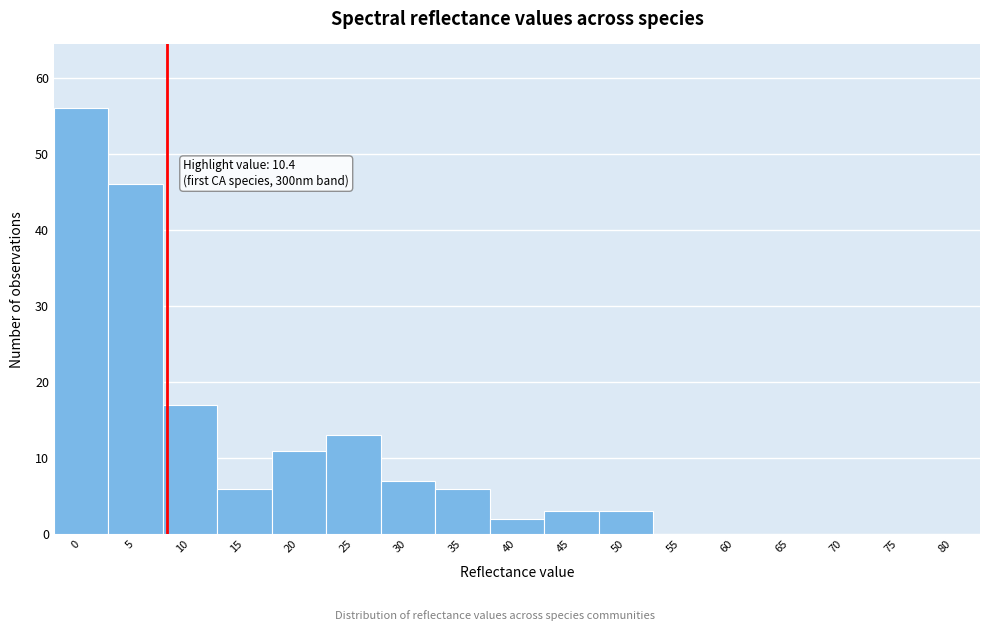

Reading left to right, extract all data points from this chart.

0=56	5=46	10=17	15=6	20=11	25=13	30=7	35=6	40=2	45=3	50=3	55=0	60=0	65=0	70=0	75=0	80=0